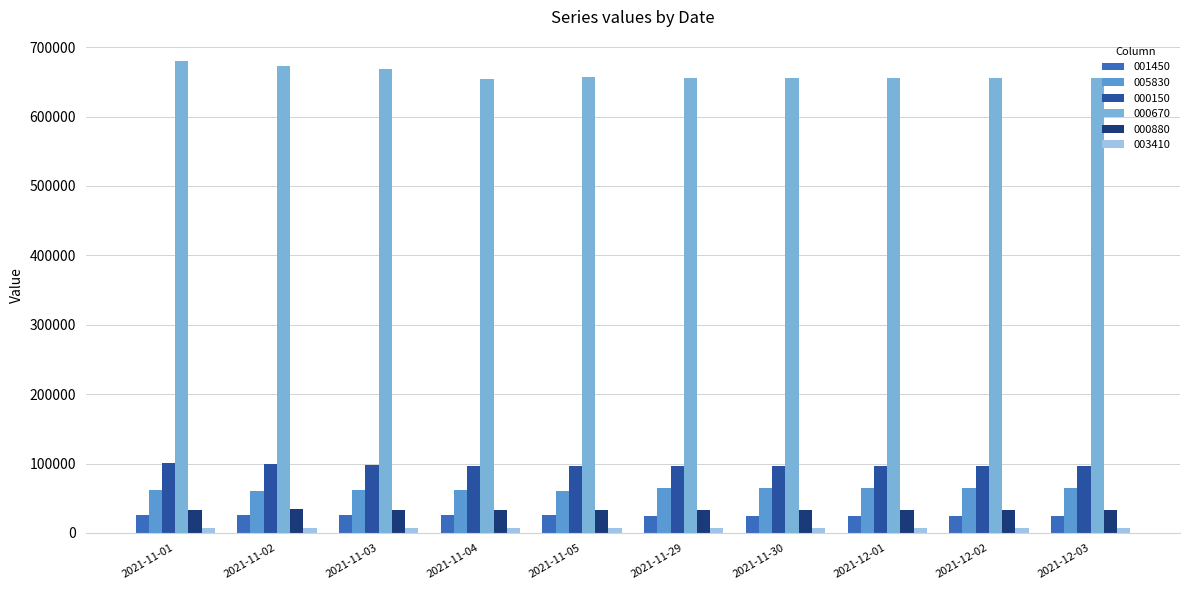

How many groups of bars are there?

10